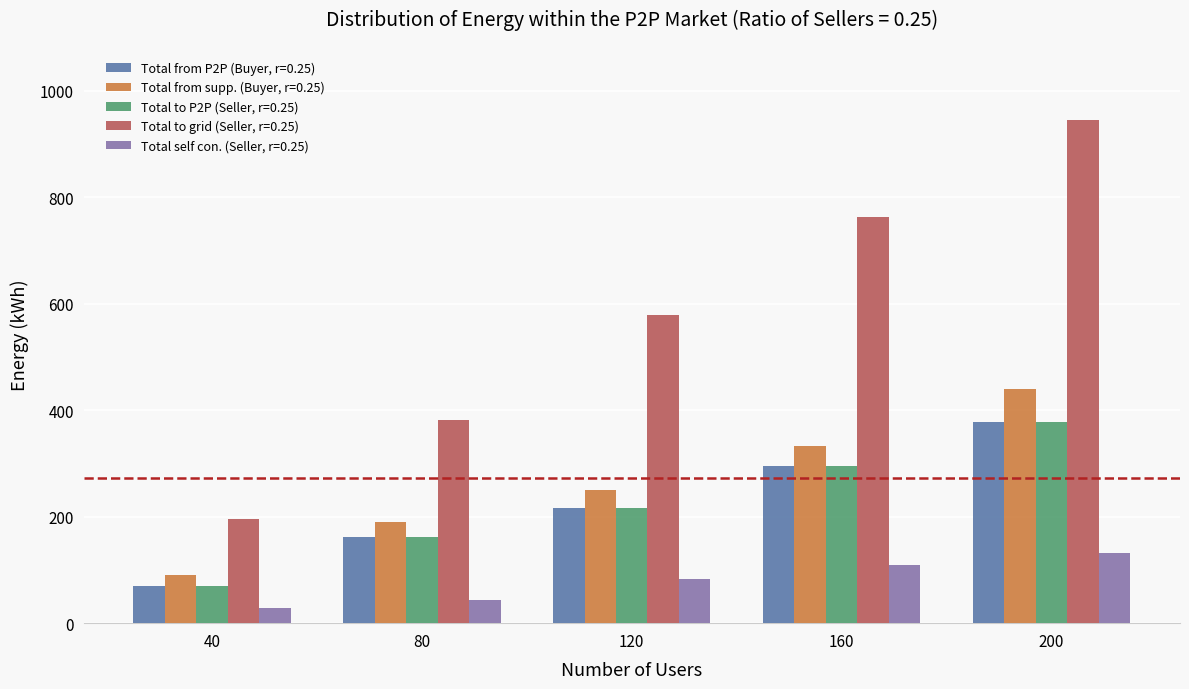

What is the total value across all series at 80?

939.3